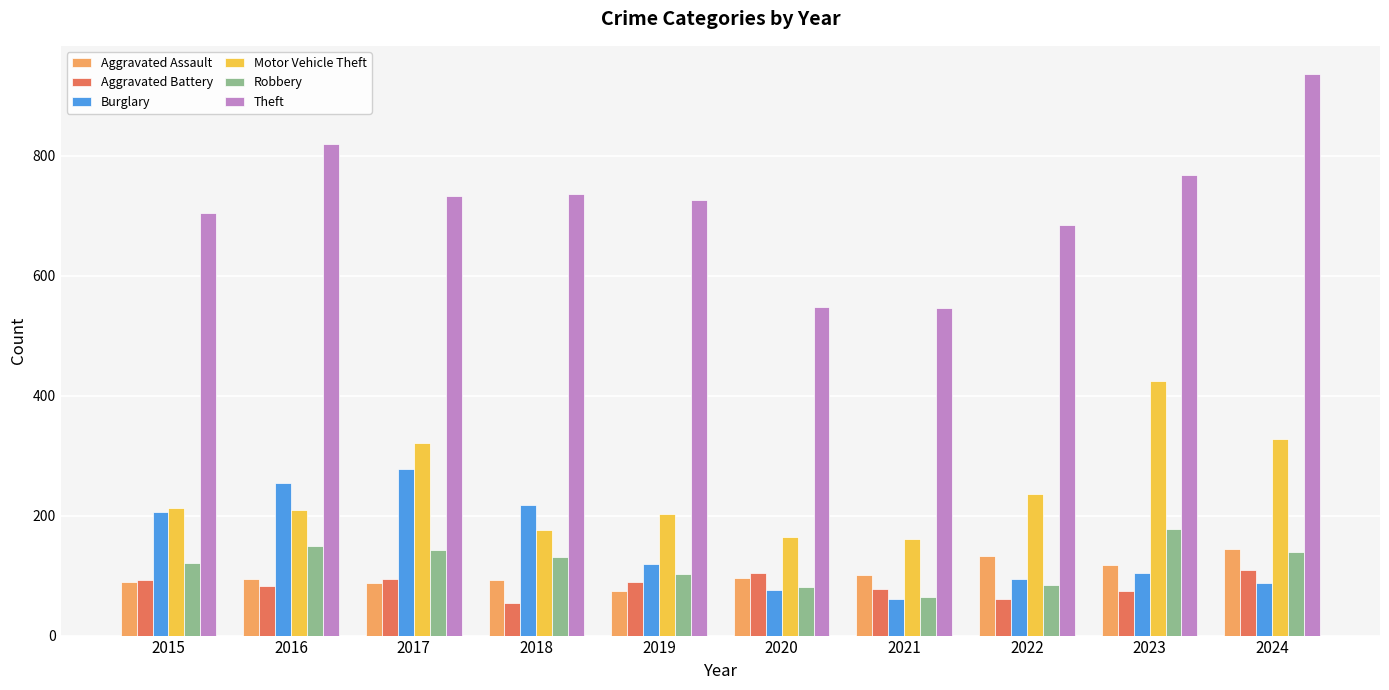

At which label does Aggravated Assault reach its minimum?

2019